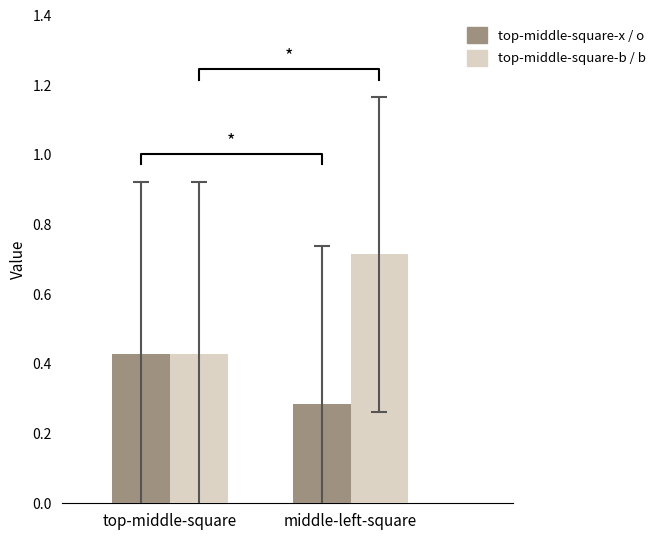

Rank the categories by top-middle-square-b / middle-left-square-b value from highest to lowest.

middle-left-square, top-middle-square